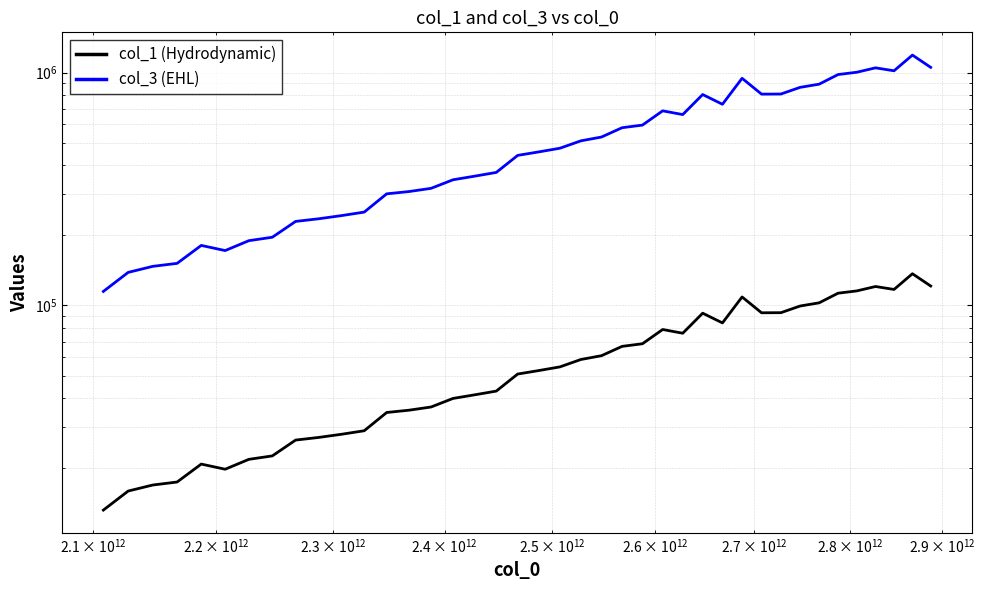

How many lines are shown in the chart?

2